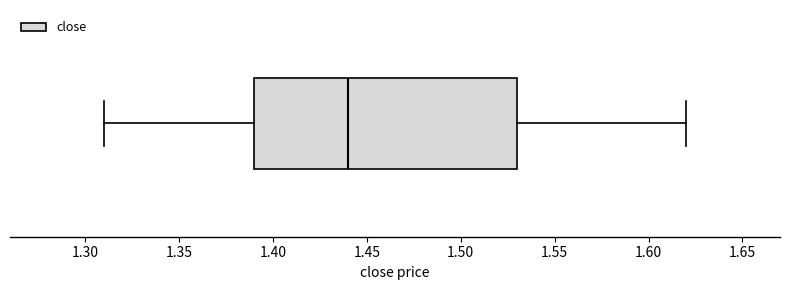

Where does the left whisker of the box end on the x-axis? The values are not printed on the chart, so give them approximately, as read against the axis.

1.31